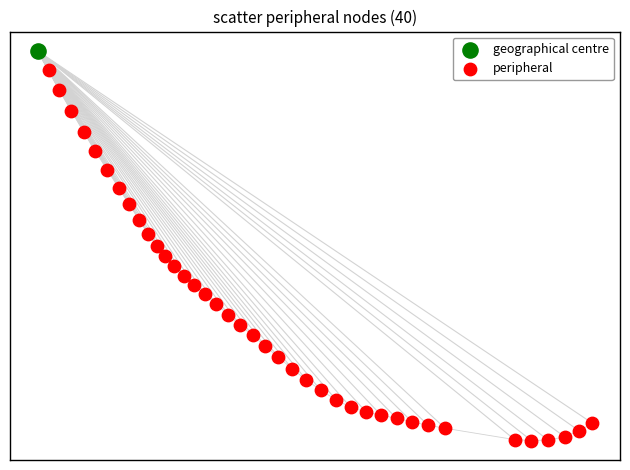

What are all the series names shown in the legend?

geographical centre, peripheral